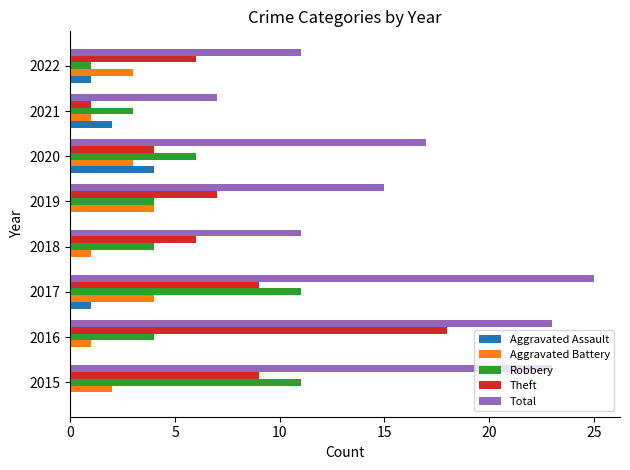

Between 2015 and 2021, which series saw the biggest shift?

Total